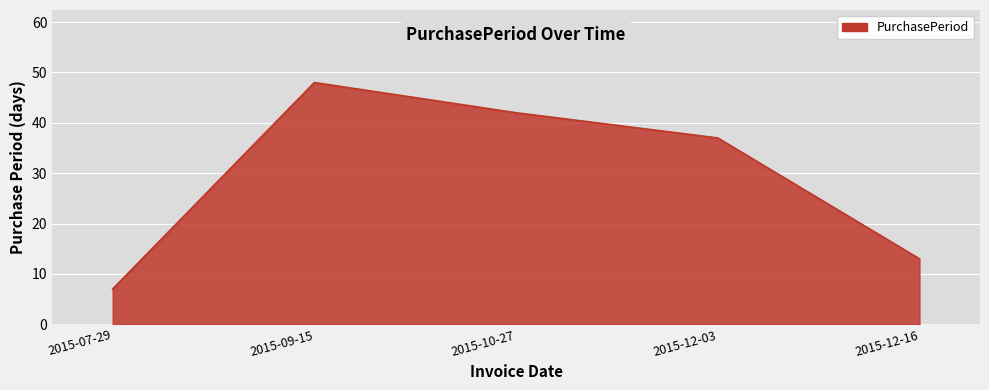

What is the smallest value displayed?

7